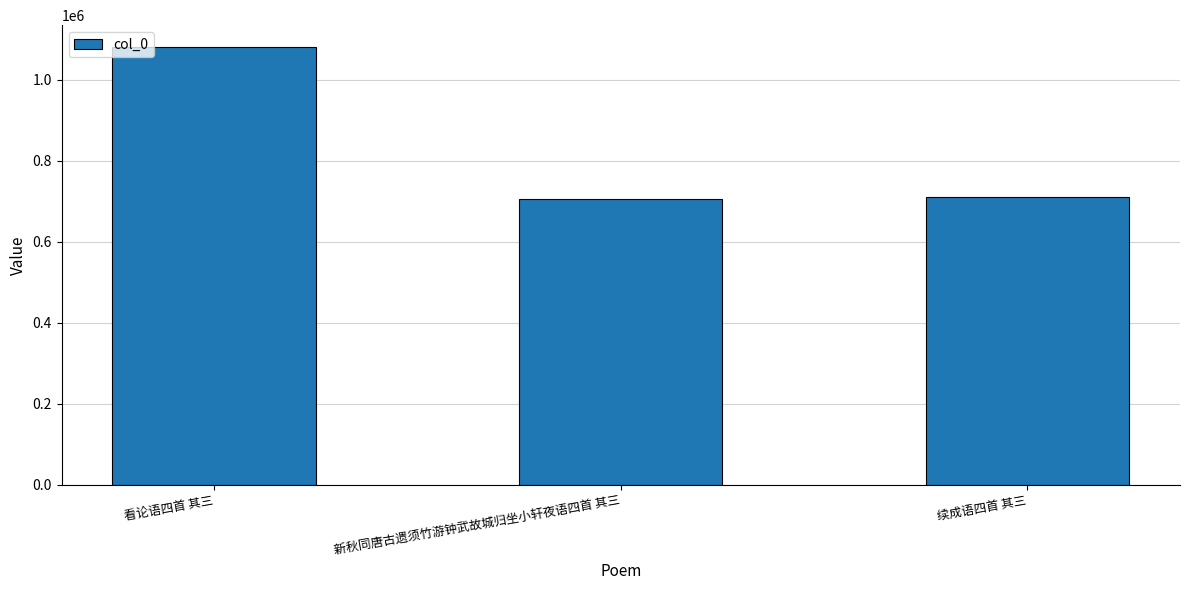

What is the minimum value shown in the chart?

706447